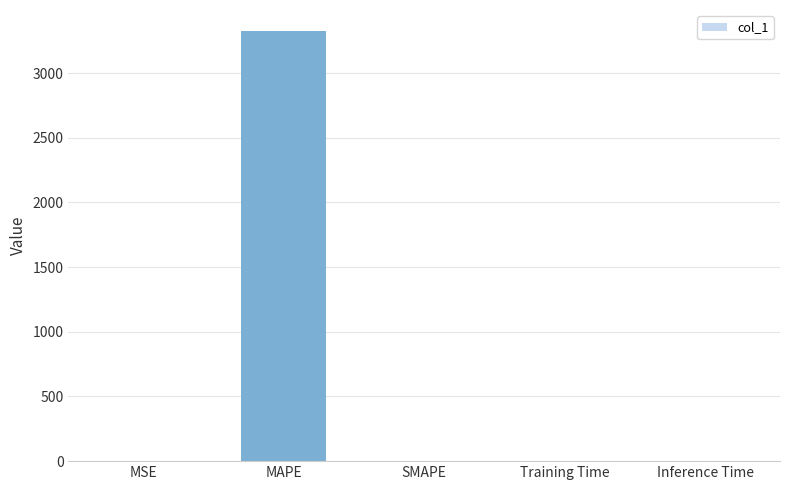

What is the sum of the values at MSE and SMAPE?

0.9